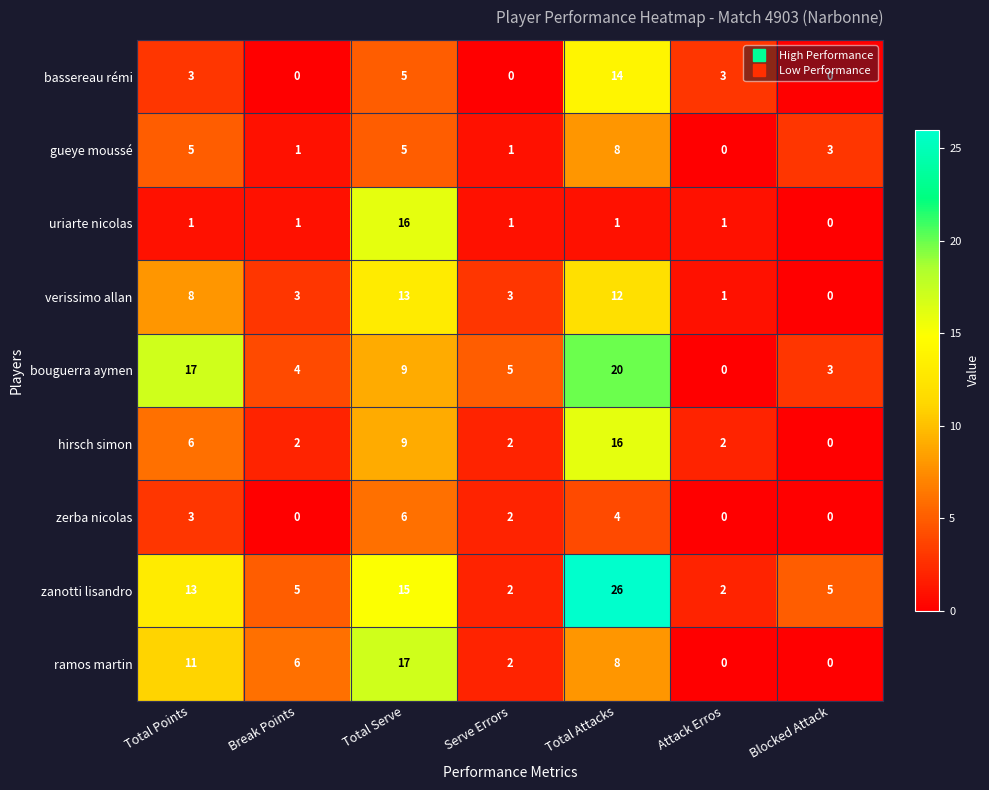

What is the sum of the ramos martin values at Total Serve and Total Points?

28